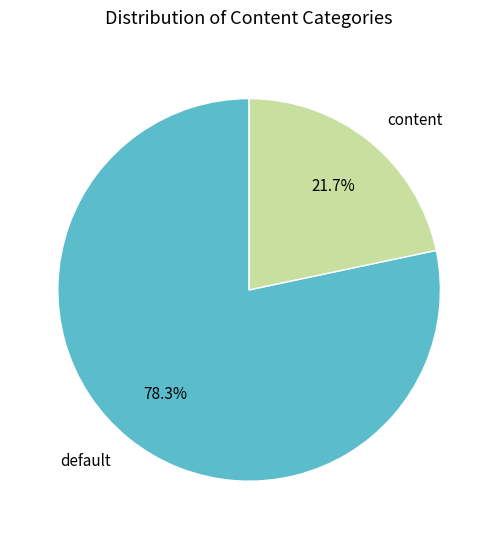

How many segments does this pie chart have?

2